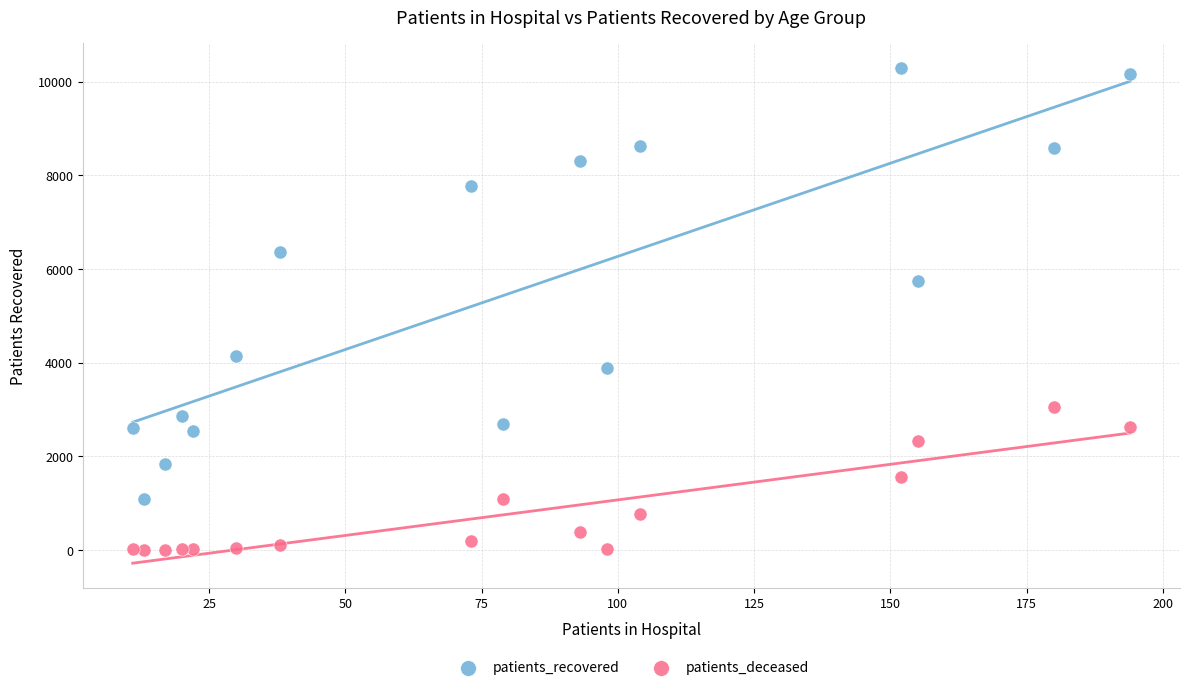

Across all series, what Y value is closest to 5151?

5746